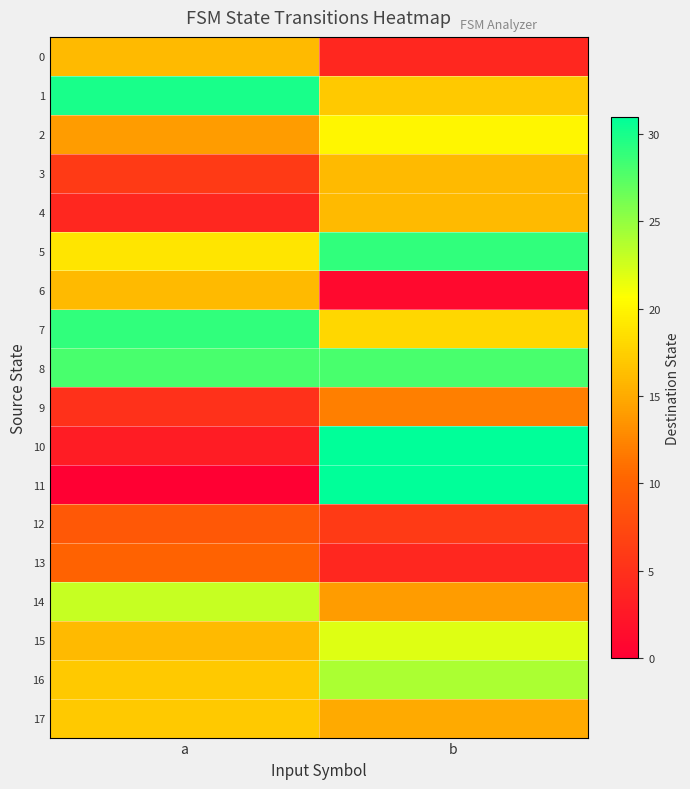

Reading left to right, list all the values displayed in this chart.

0: a=16	b=4
1: a=30	b=17
2: a=14	b=20
3: a=6	b=16
4: a=4	b=16
5: a=19	b=29
6: a=16	b=1
7: a=29	b=18
8: a=28	b=28
9: a=5	b=12
10: a=3	b=31
11: a=0	b=31
12: a=9	b=6
13: a=10	b=4
14: a=23	b=14
15: a=16	b=22
16: a=17	b=24
17: a=17	b=15